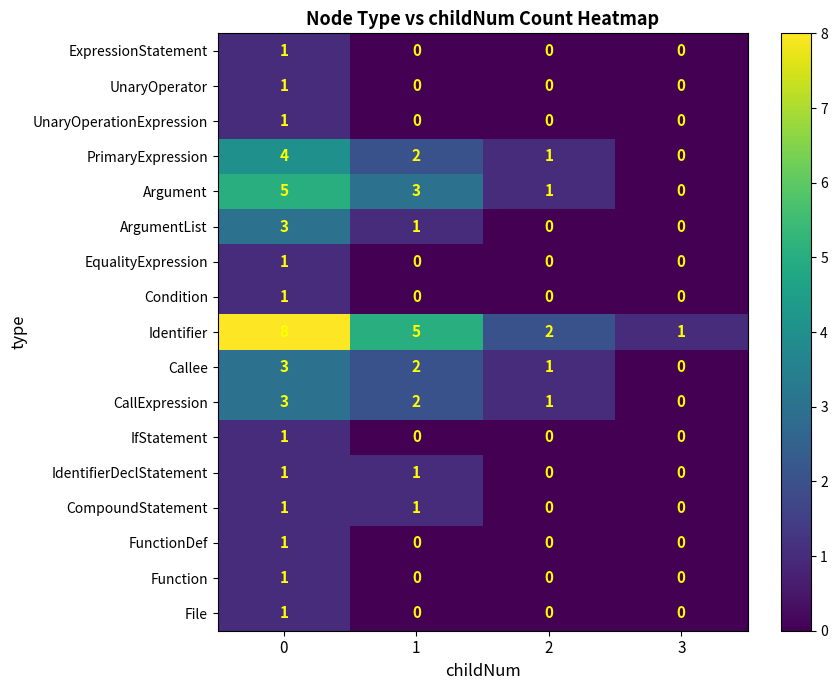

What is the total value across all series at 3?

1